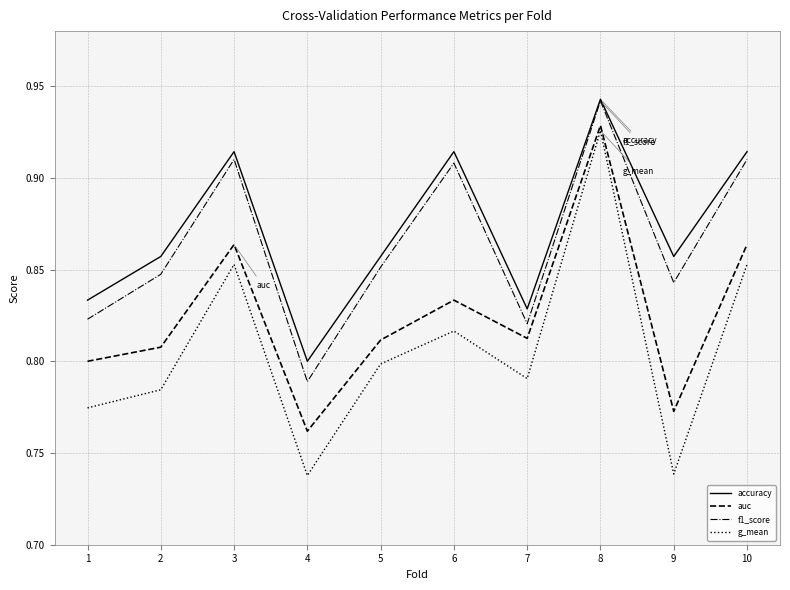

Between 1 and 4, which series saw the biggest shift?

auc